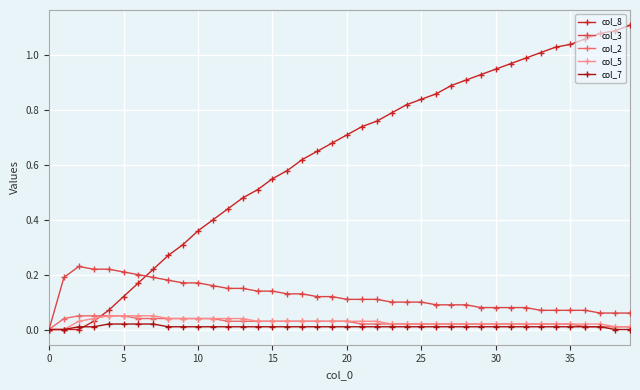

Which series has the largest range (max minus min)?

col_8